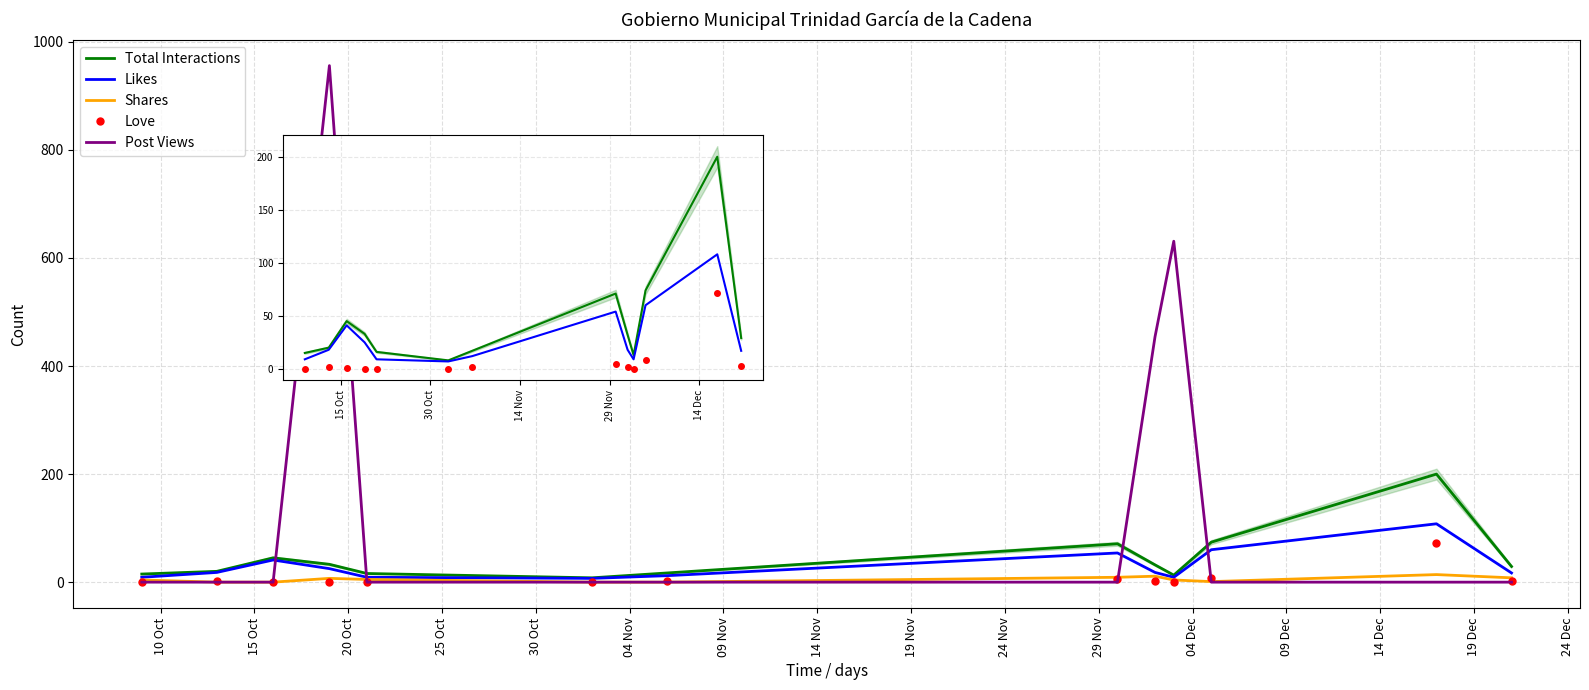

What is the difference between the highest and lowest values at 04 Dec?

200